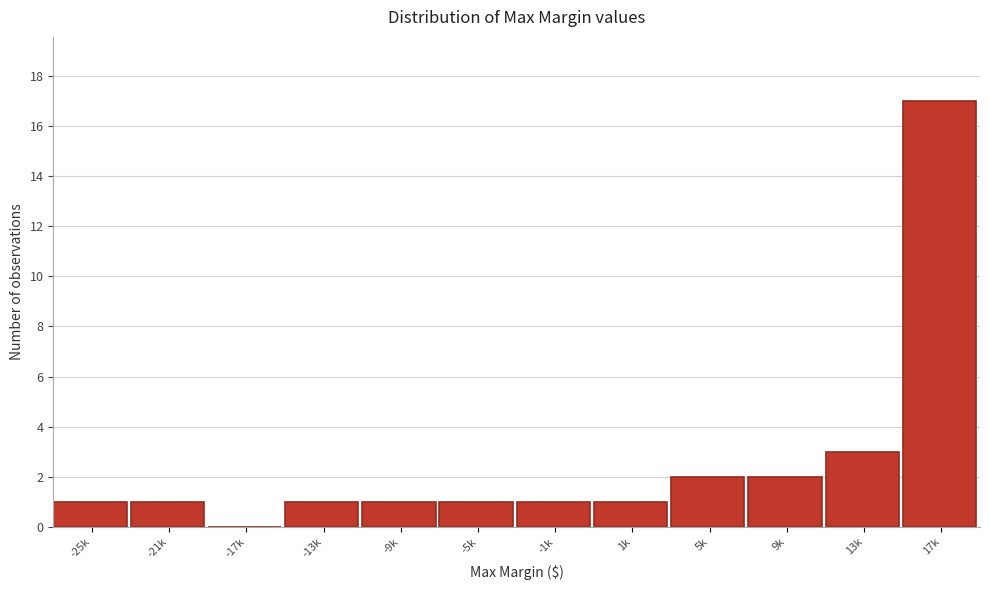

Reading left to right, extract all data points from this chart.

-25k=1	-21k=1	-17k=0	-13k=1	-9k=1	-5k=1	-1k=1	1k=1	5k=2	9k=2	13k=3	17k=17